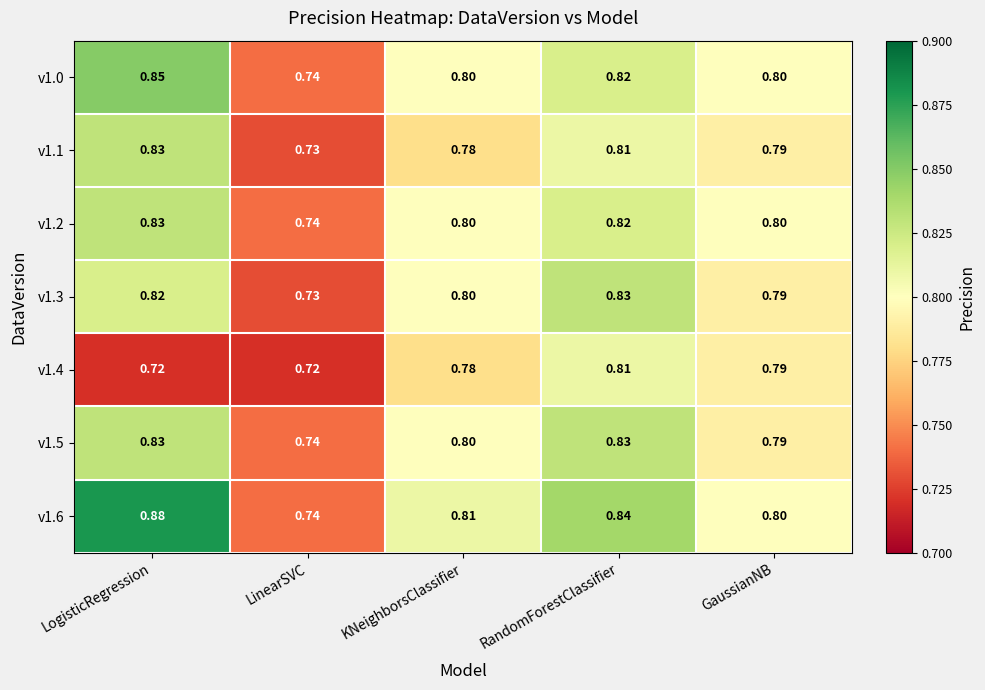

List the labels in order of v1.1 value, smallest first.

LinearSVC, KNeighborsClassifier, GaussianNB, RandomForestClassifier, LogisticRegression